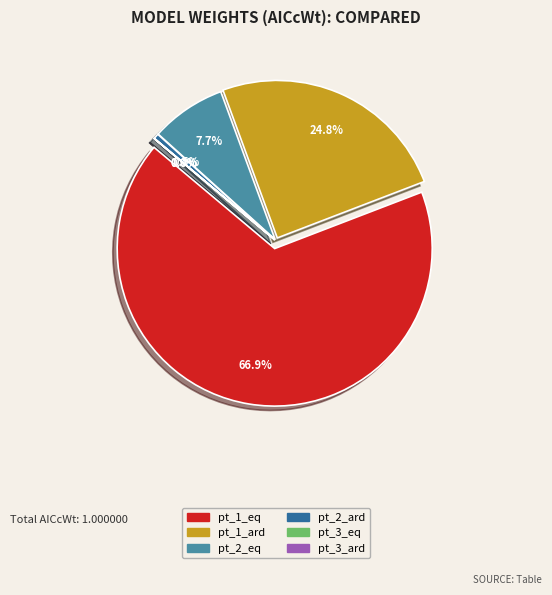

To the nearest percent, what is the combined percentage of pt_3_ard and pt_1_ard?

25%